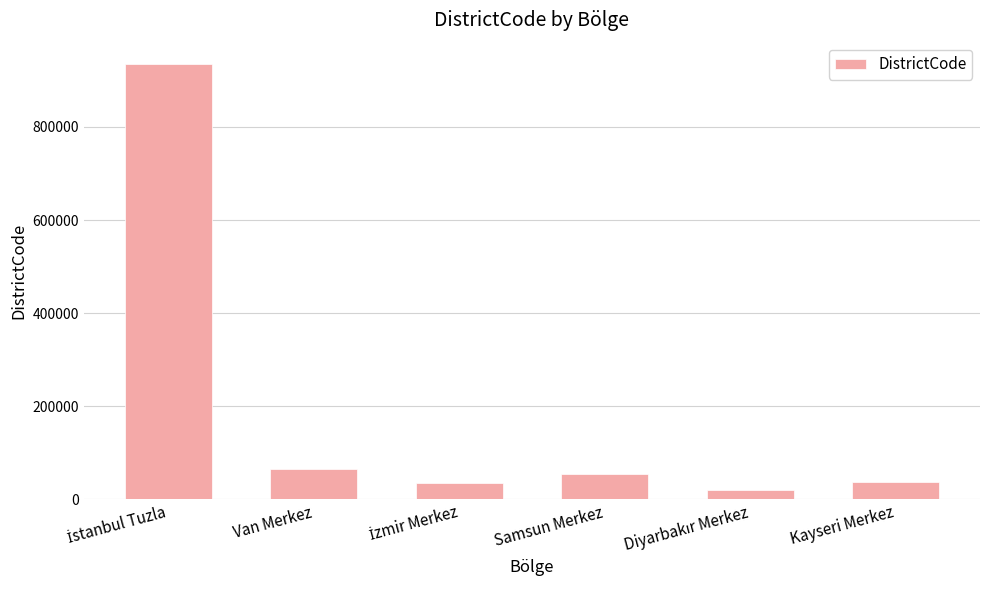

How many bars are there in total?

6